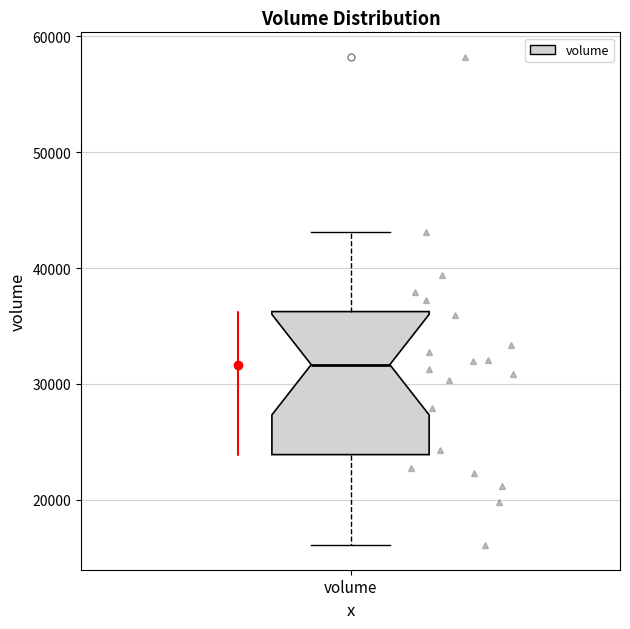

Read this box plot against the y-axis: the position of the median line, the range covered by the box, and the ends of both whiskers. The values are not printed on the chart, so give them approximately, as read against the axis.

median 32000, box 24000 to 36000, whiskers 16000 to 43000